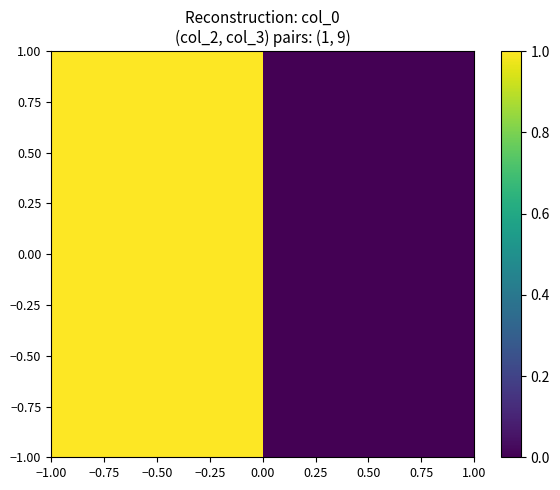

What is the sum of all values?

1